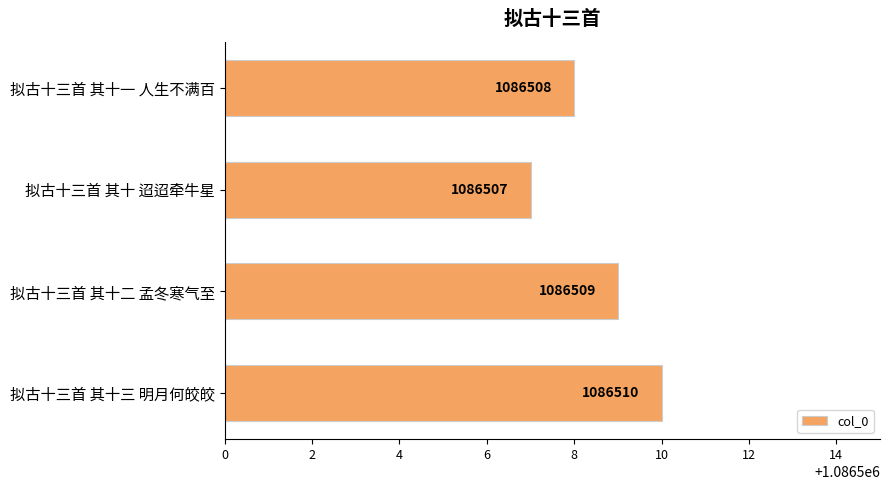

How many data points does each series have?

4